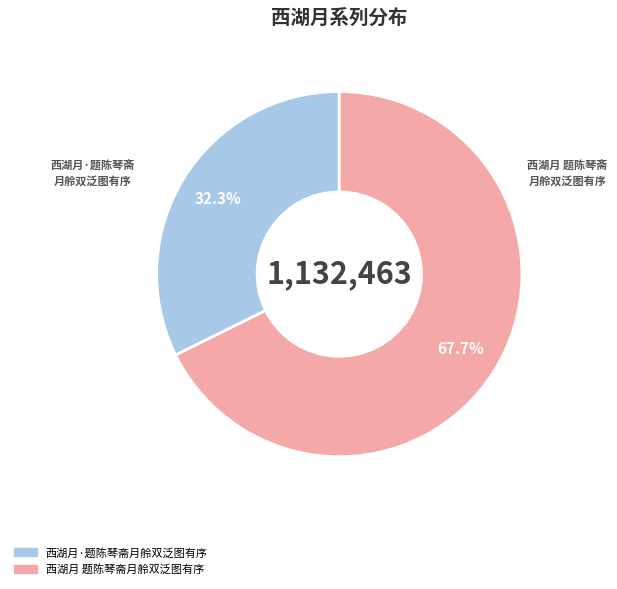

Rank the categories by value from highest to lowest.

西湖月 题陈琴斋月舲双泛图有序, 西湖月·题陈琴斋月舲双泛图有序